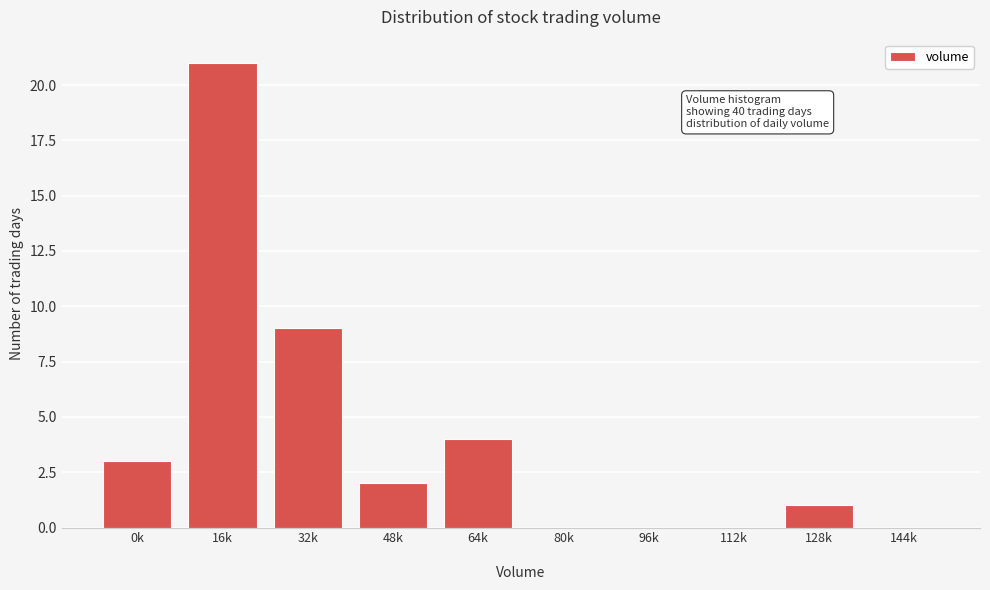

What is the maximum value shown in the chart?

21